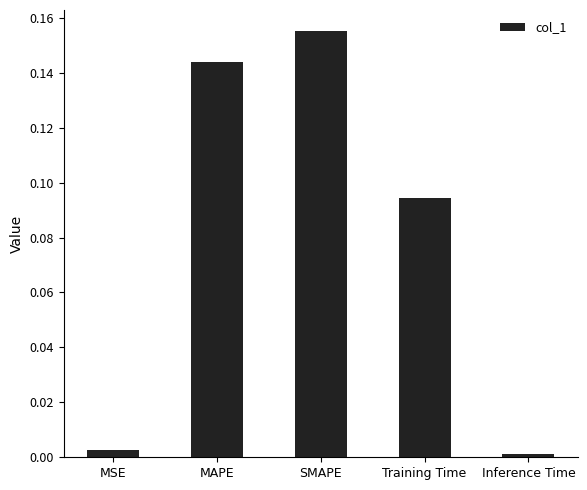

Rank the categories by value from lowest to highest.

Inference Time, MSE, Training Time, MAPE, SMAPE